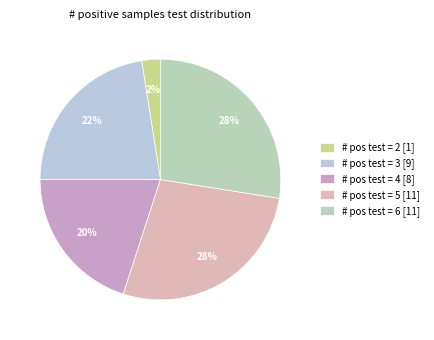

How many segments does this pie chart have?

5